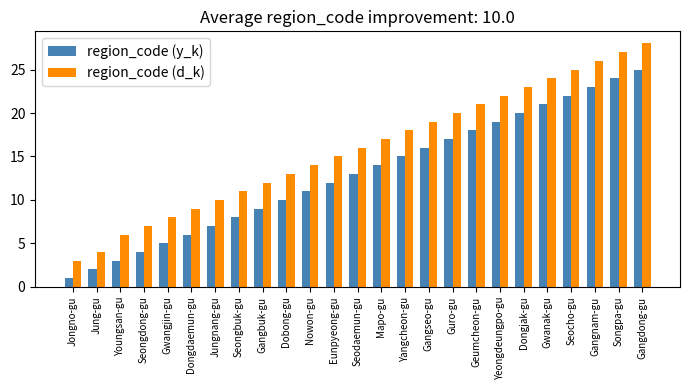

Which series has the widest spread of values?

region_code (d_k)